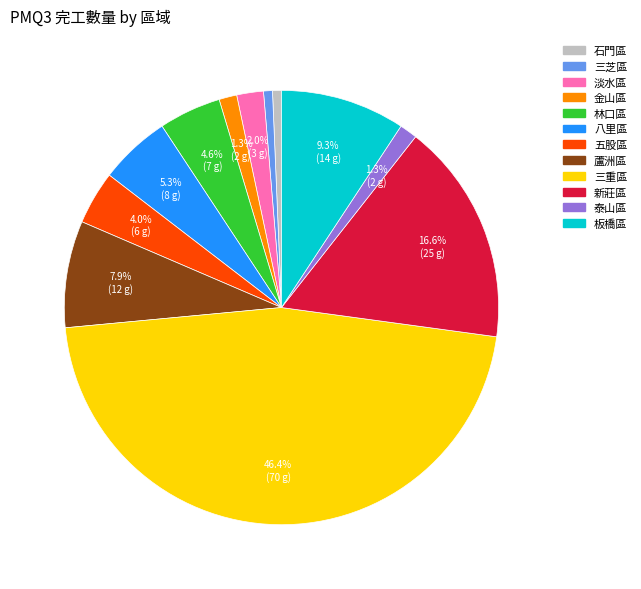

Between 板橋區 and 八里區, which is larger?

板橋區